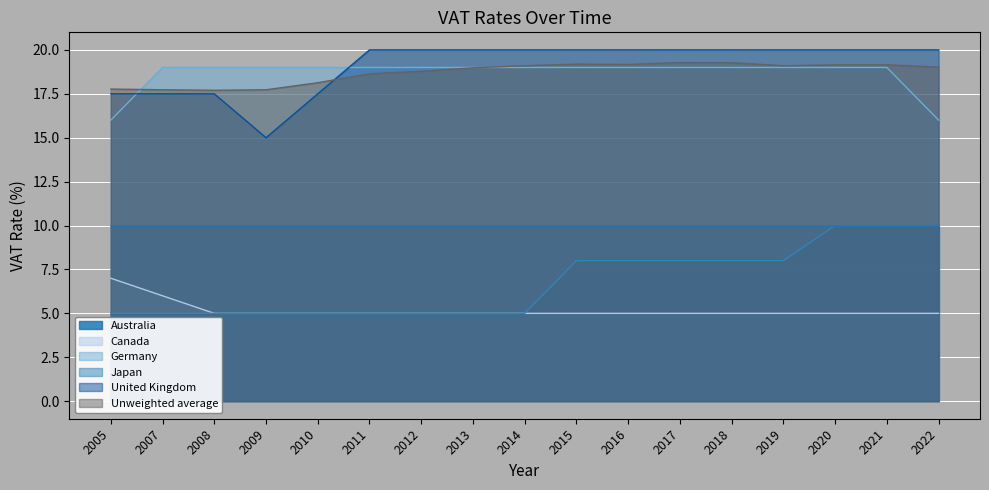

Count the Canada values in the range 5 to 6.

16